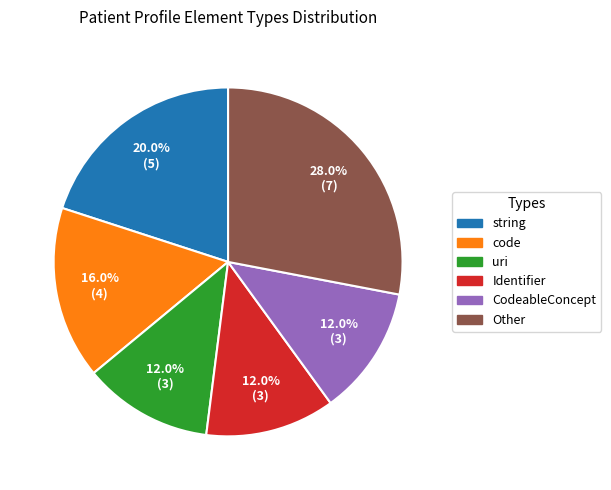

Which has a higher value, code or string?

string